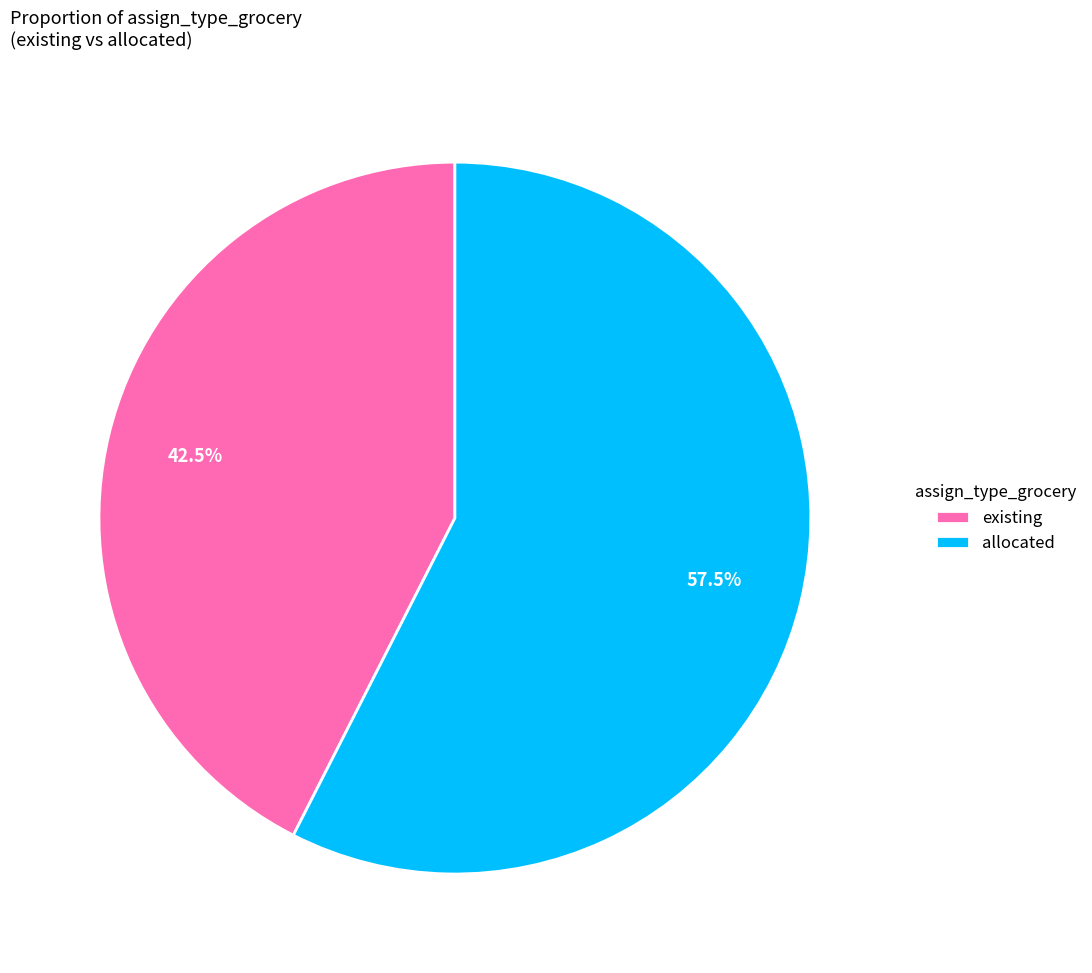

To the nearest percent, what is the average slice percentage?

50%